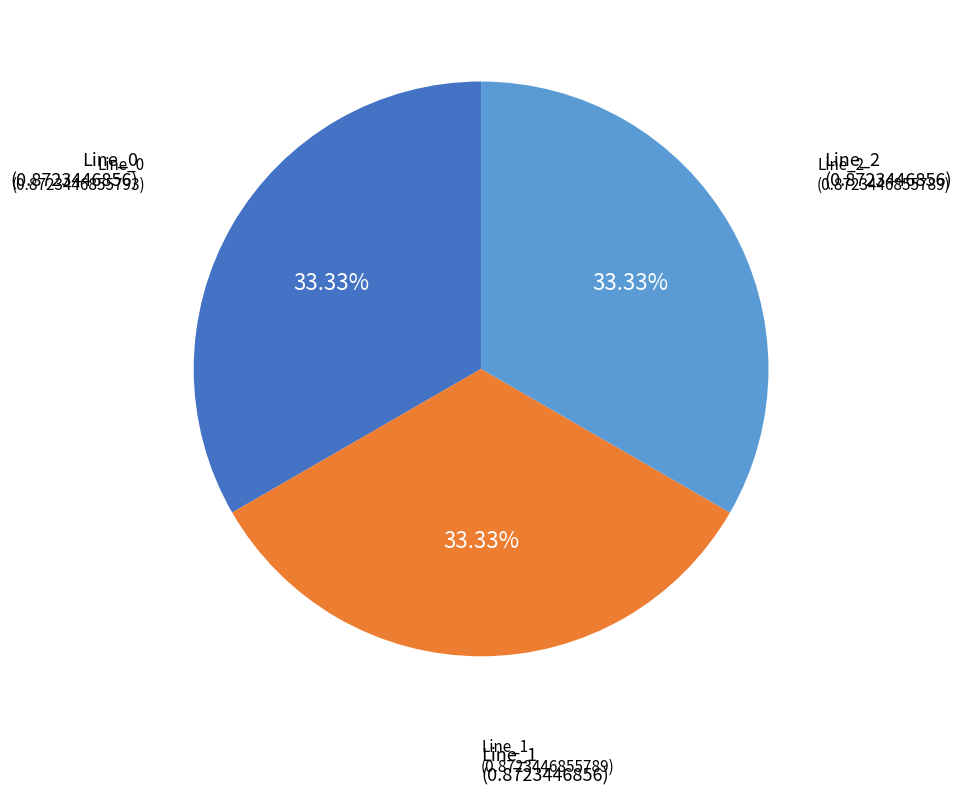

Does any single category account for the majority?

No